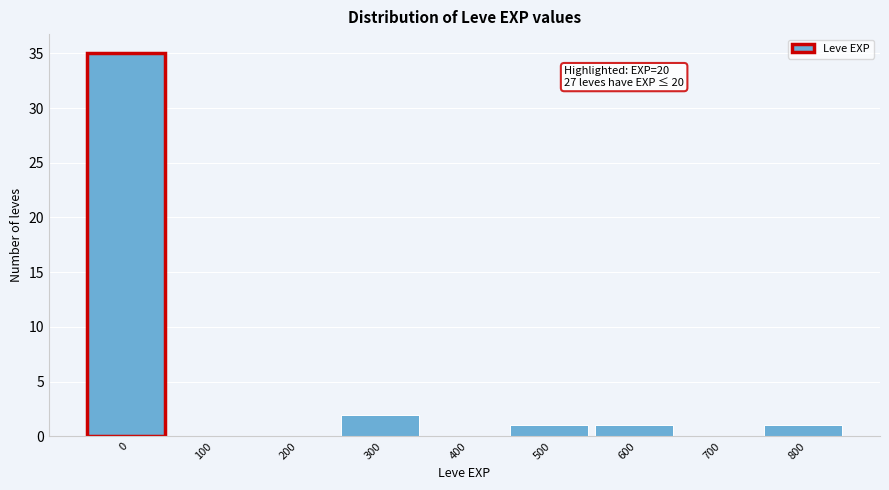

Reading left to right, what are all the values shown in this chart?

0=35	100=0	200=0	300=2	400=0	500=1	600=1	700=0	800=1